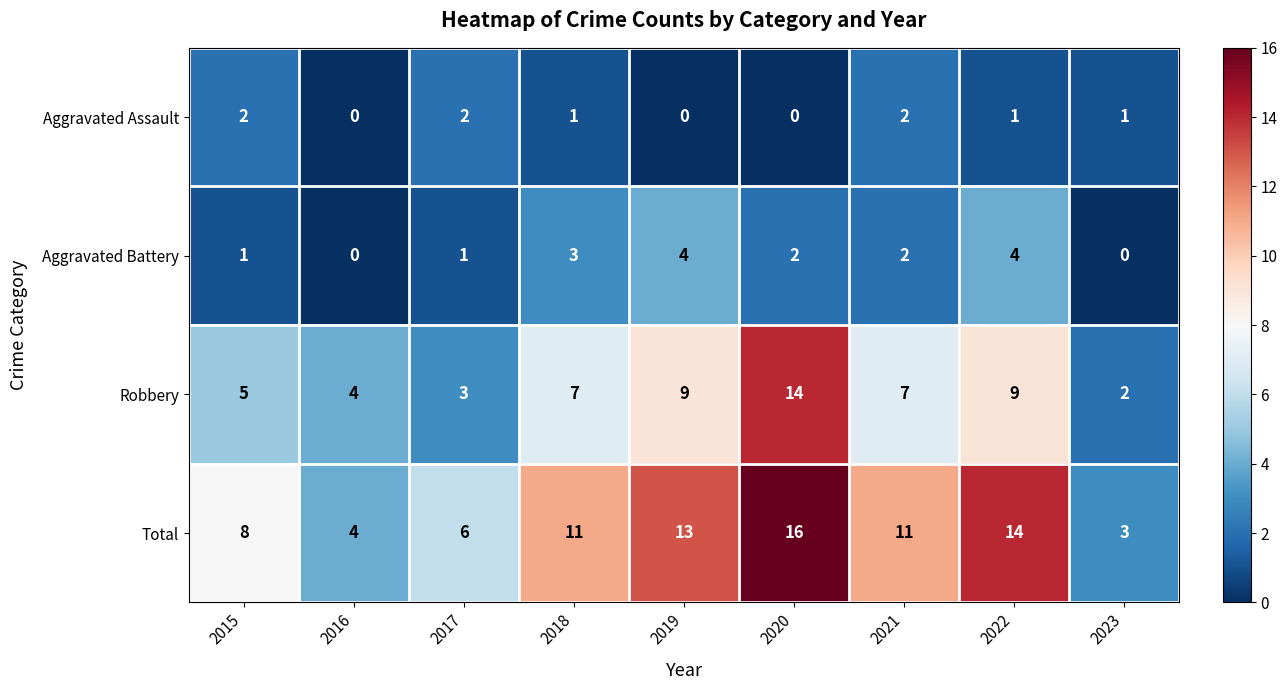

Count the number of data series in this chart.

4